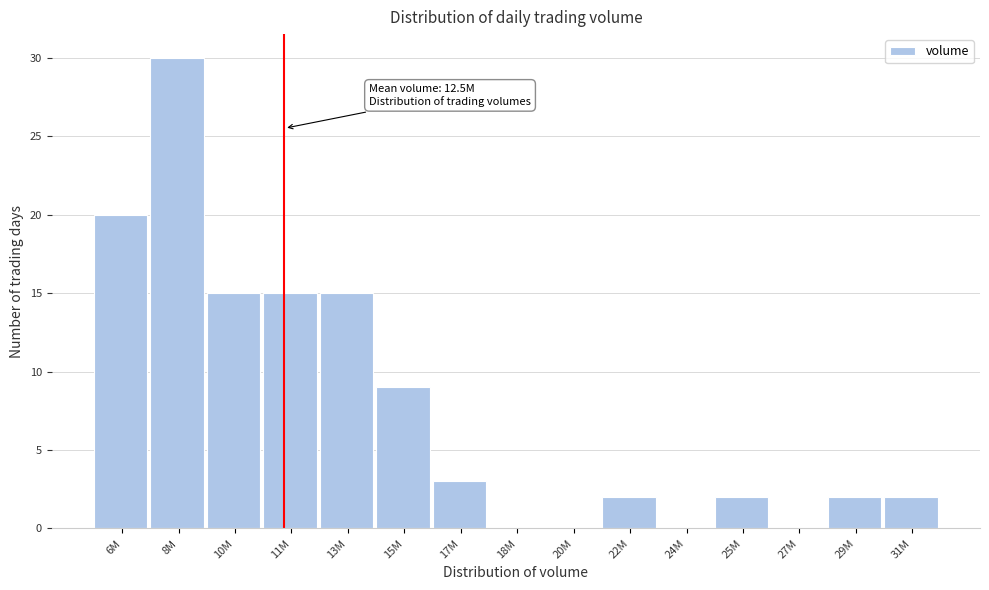

Reading left to right, what are all the values shown in this chart?

6M=20	8M=30	10M=15	11M=15	13M=15	15M=9	17M=3	18M=0	20M=0	22M=2	24M=0	25M=2	27M=0	29M=2	31M=2